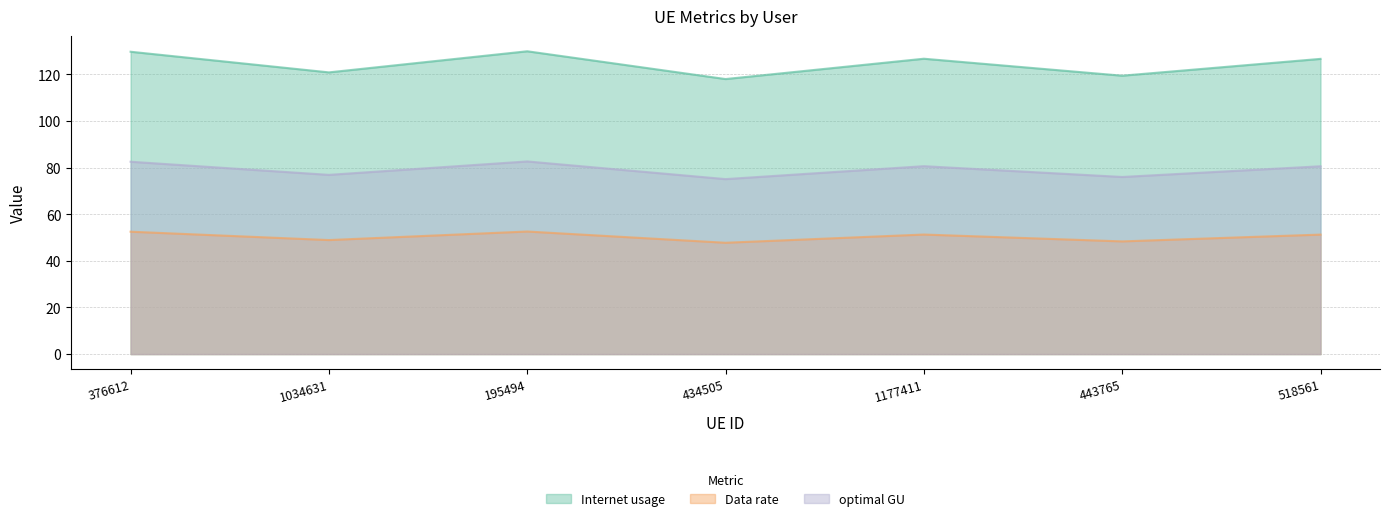

At which label is Data rate closest to 50?

1034631